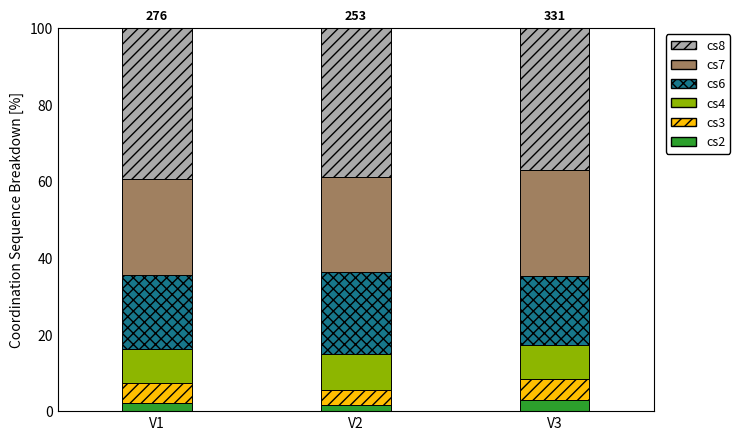

What is the total value across all series at V3?

100.0